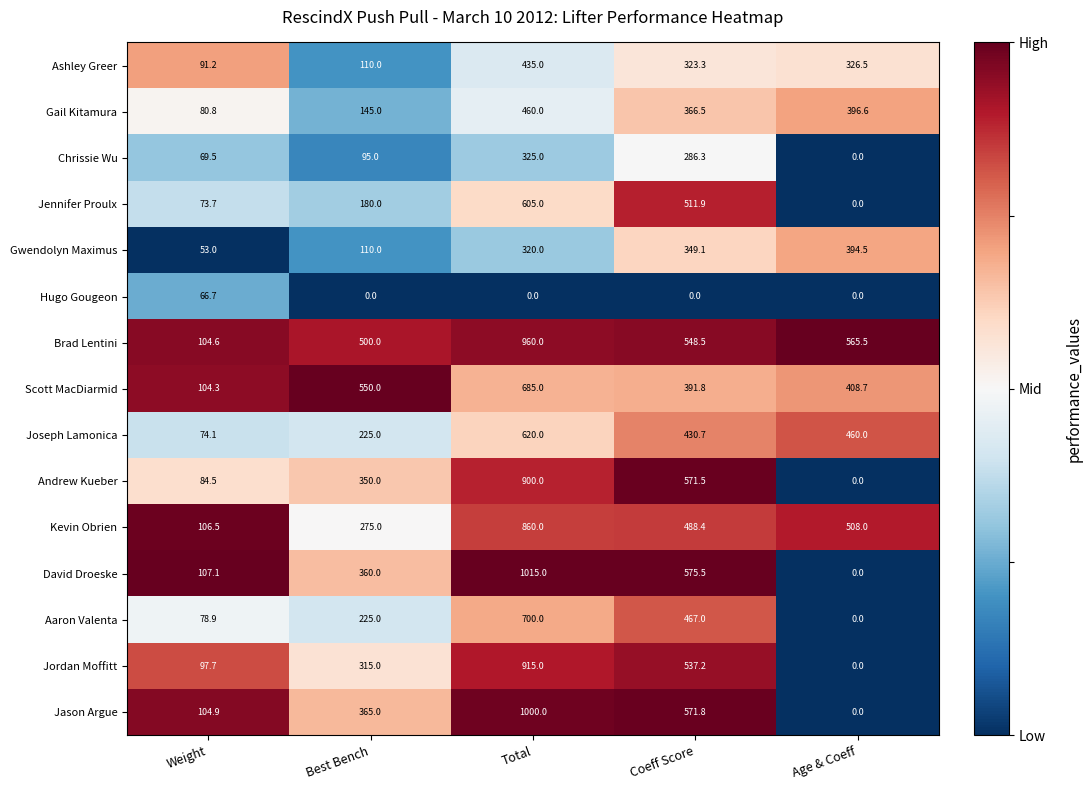

The value of Hugo Gougeon at Coeff Score is 0.0. True or false?

True